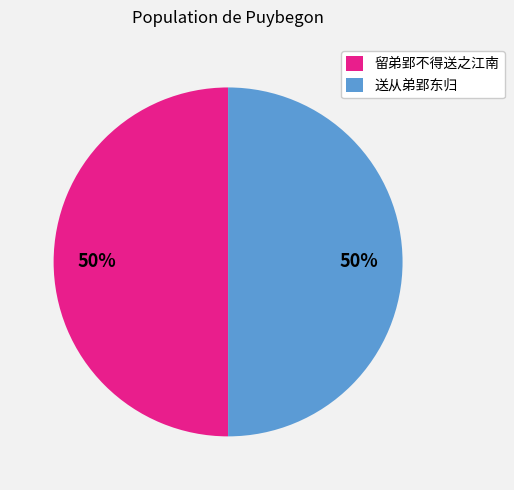

To the nearest percent, what is the combined percentage of 留弟郢不得送之江南 and 送从弟郢东归?

100%